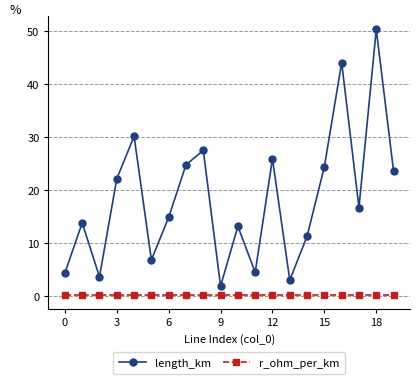

What is the value of the length_km point at the 13th from the left?

25.9